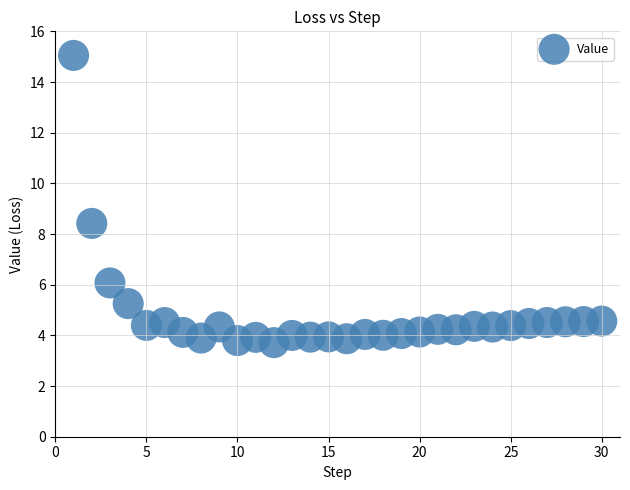

What Y value in the scatter plot is closest to 9?

8.4